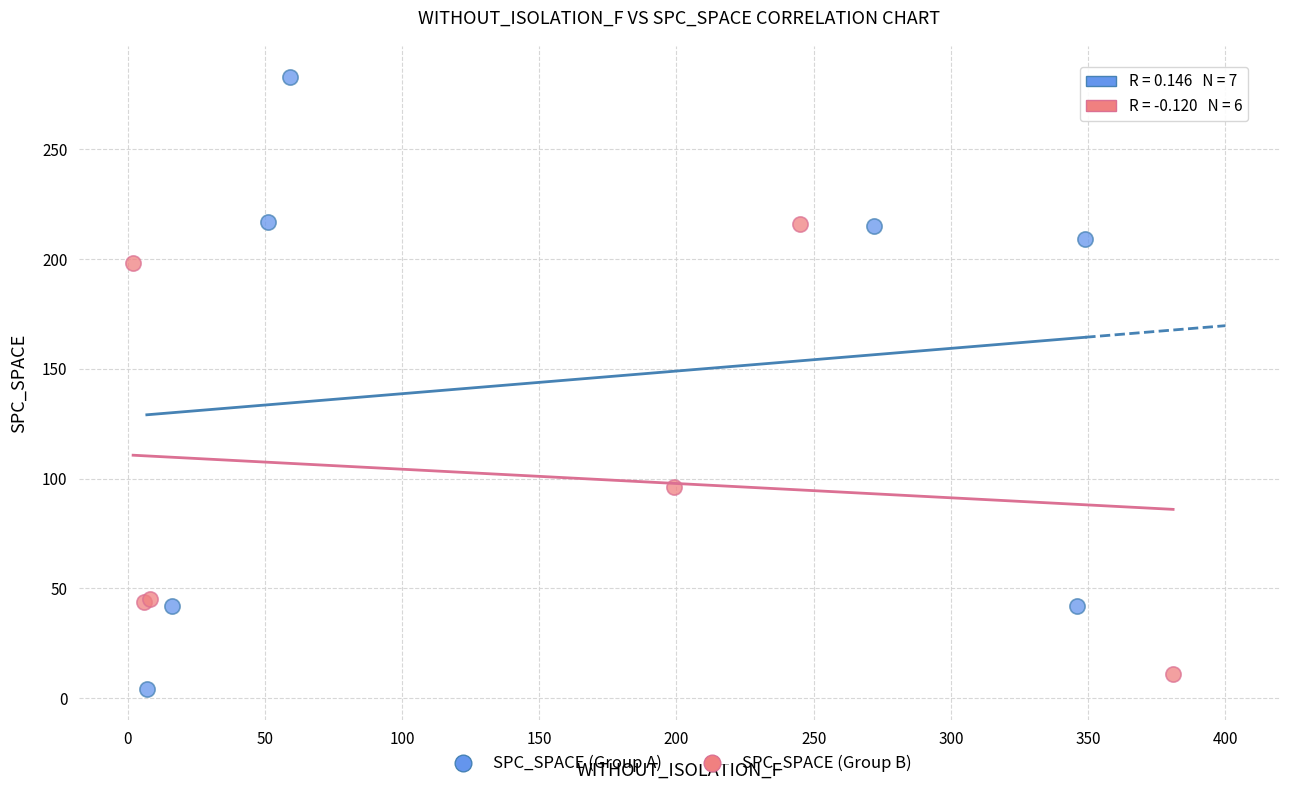

Which series contains the highest Y value?

SPC_SPACE (Group A)